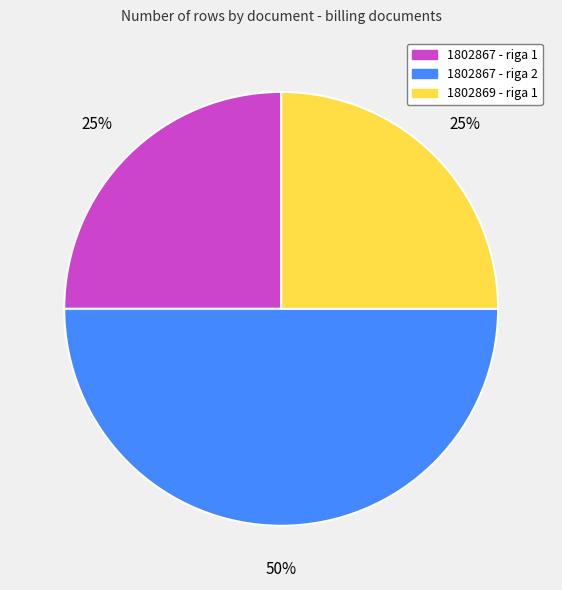

Does 1802867 - riga 1 represent more than half of the total?

No